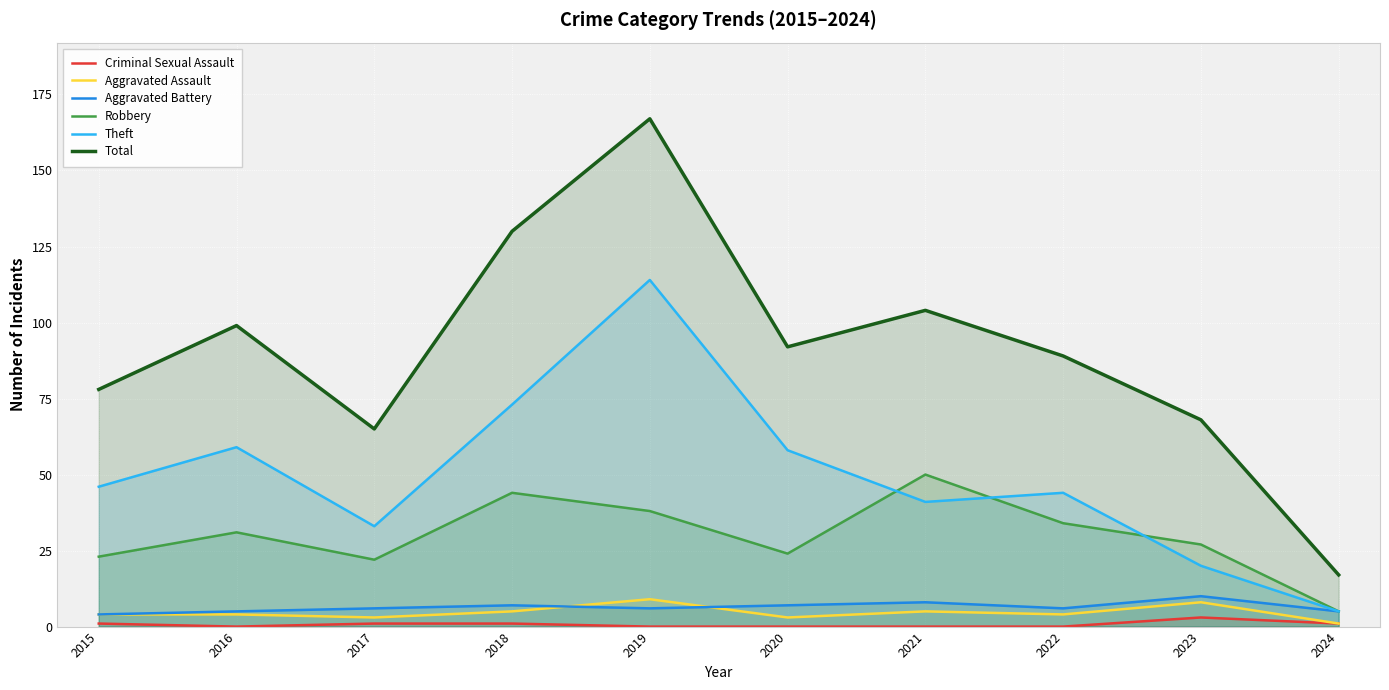

Reading right to left, transcribe all the data shown in this chart.

Criminal Sexual Assault: 2024=1	2023=3	2022=0	2021=0	2020=0	2019=0	2018=1	2017=1	2016=0	2015=1
Aggravated Assault: 2024=1	2023=8	2022=4	2021=5	2020=3	2019=9	2018=5	2017=3	2016=4	2015=4
Aggravated Battery: 2024=5	2023=10	2022=6	2021=8	2020=7	2019=6	2018=7	2017=6	2016=5	2015=4
Robbery: 2024=5	2023=27	2022=34	2021=50	2020=24	2019=38	2018=44	2017=22	2016=31	2015=23
Theft: 2024=5	2023=20	2022=44	2021=41	2020=58	2019=114	2018=73	2017=33	2016=59	2015=46
Total: 2024=17	2023=68	2022=89	2021=104	2020=92	2019=167	2018=130	2017=65	2016=99	2015=78